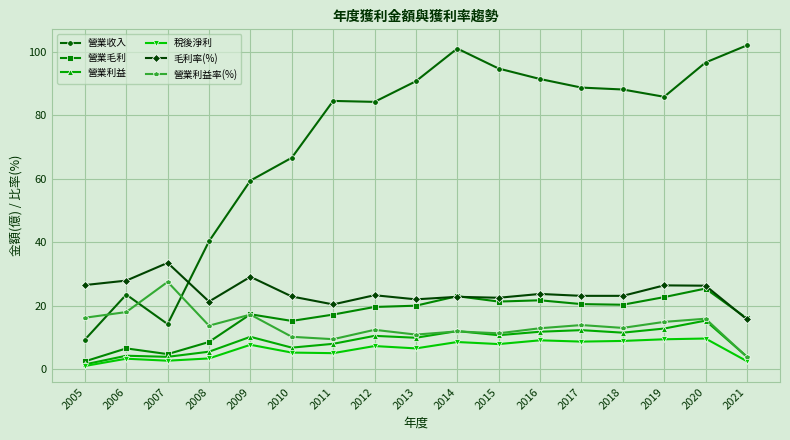

What is the highest value of the 營業利益率(%) series?

27.5